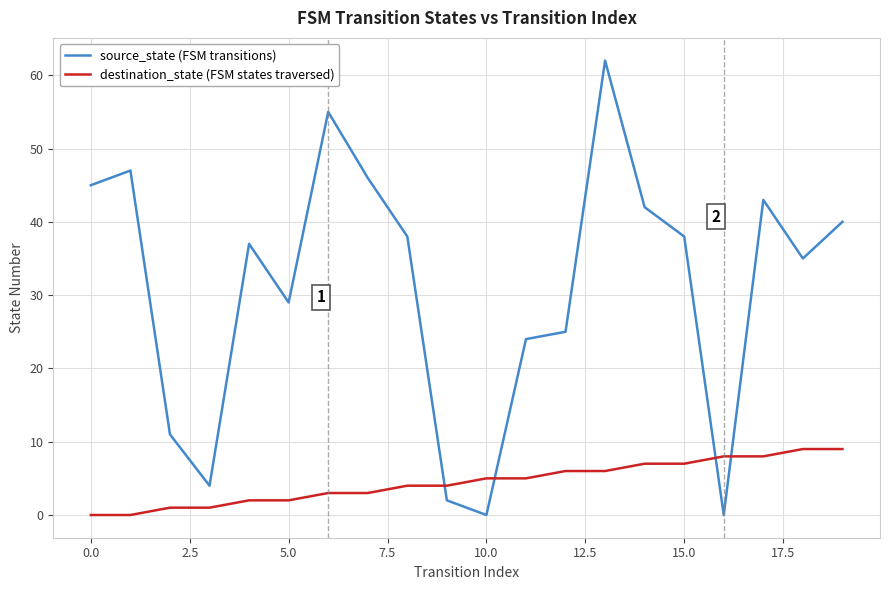

Which series has the largest total across all categories?

destination_state (FSM states traversed)